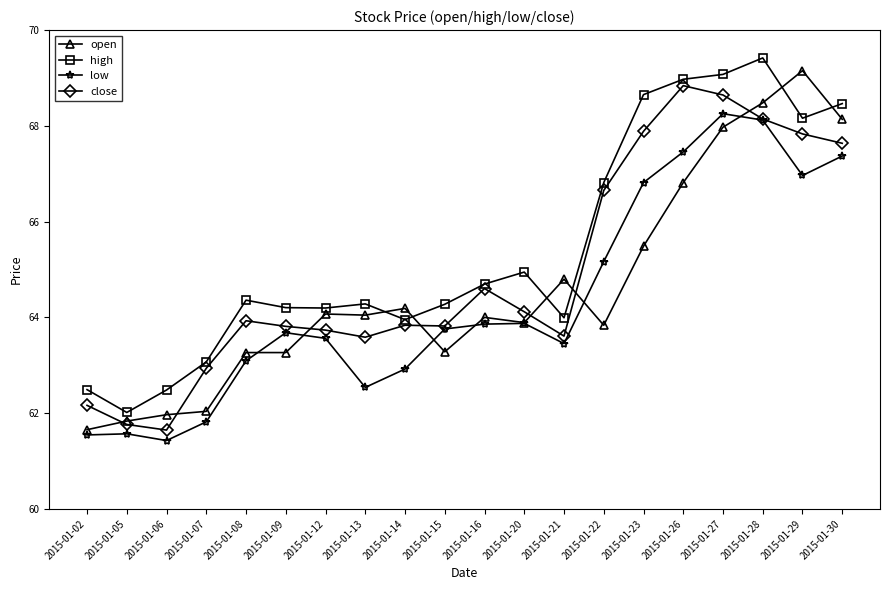

The value of low at 2015-01-14 is 20.1. True or false?

False